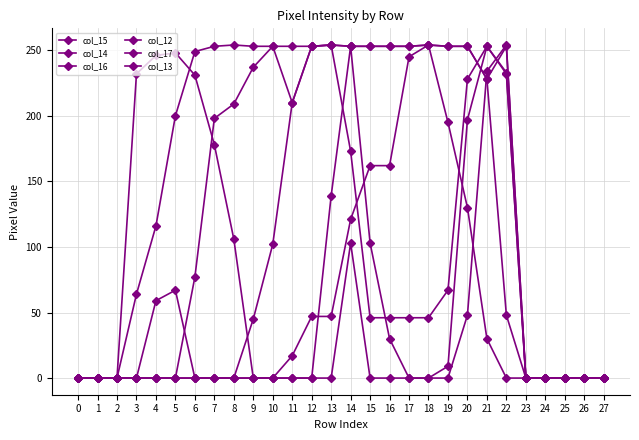

Reading left to right, what are all the values shown in this chart?

col_15: 0	0	0	64	116	200	249	253	254	253	253	210	253	254	253	253	253	253	254	253	253	228	253	0	0	0	0	0
col_14: 0	0	0	0	0	0	77	198	209	237	253	253	253	254	173	46	46	46	46	67	228	253	233	0	0	0	0	0
col_16: 0	0	0	232	246	248	231	178	106	0	0	0	0	0	103	0	0	0	0	0	48	234	254	0	0	0	0	0
col_12: 0	0	0	0	0	0	0	0	0	0	0	17	47	47	121	162	162	245	254	195	130	30	0	0	0	0	0	0
col_17: 0	0	0	0	59	67	0	0	0	0	0	0	0	139	253	103	30	0	0	9	197	253	232	0	0	0	0	0
col_13: 0	0	0	0	0	0	0	0	0	45	102	210	253	254	253	253	253	253	254	253	253	228	48	0	0	0	0	0